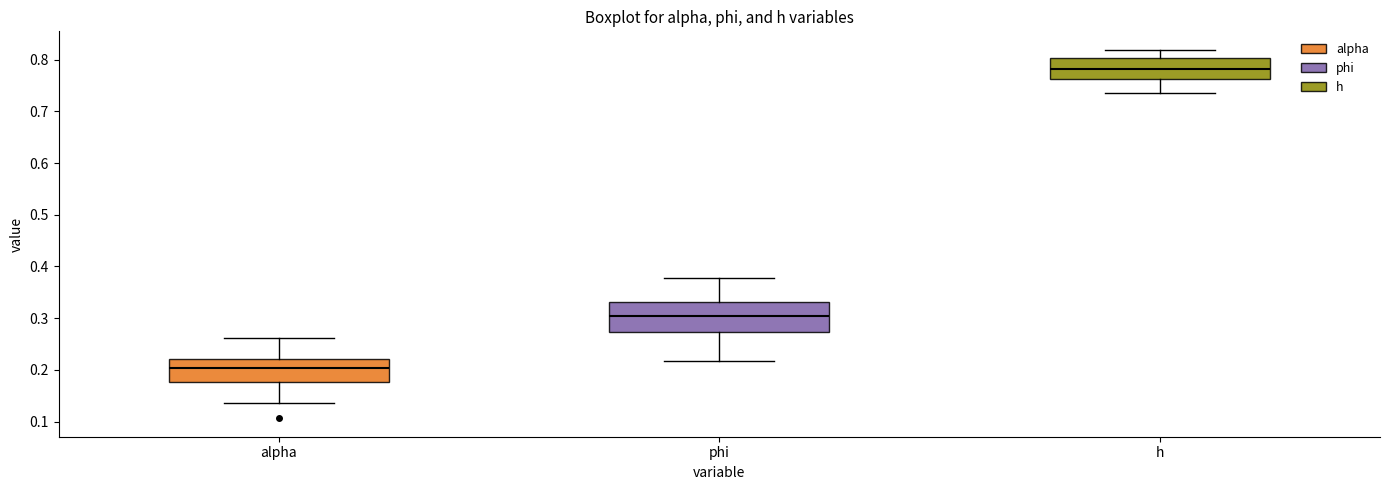

Where is the lower edge of the box for h on the y-axis? The values are not printed on the chart, so give them approximately, as read against the axis.

0.76